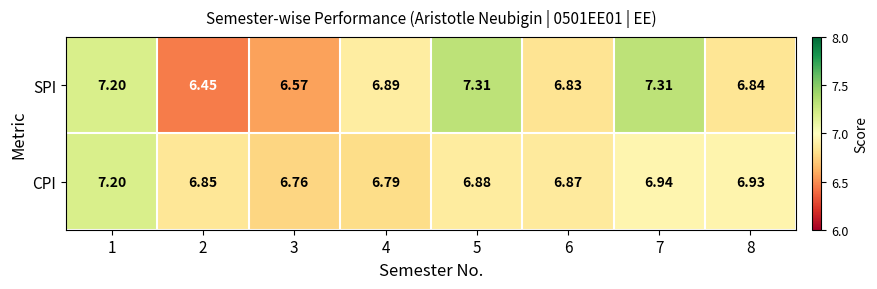

List the series in order of their overall mean, highest first.

SPI, CPI